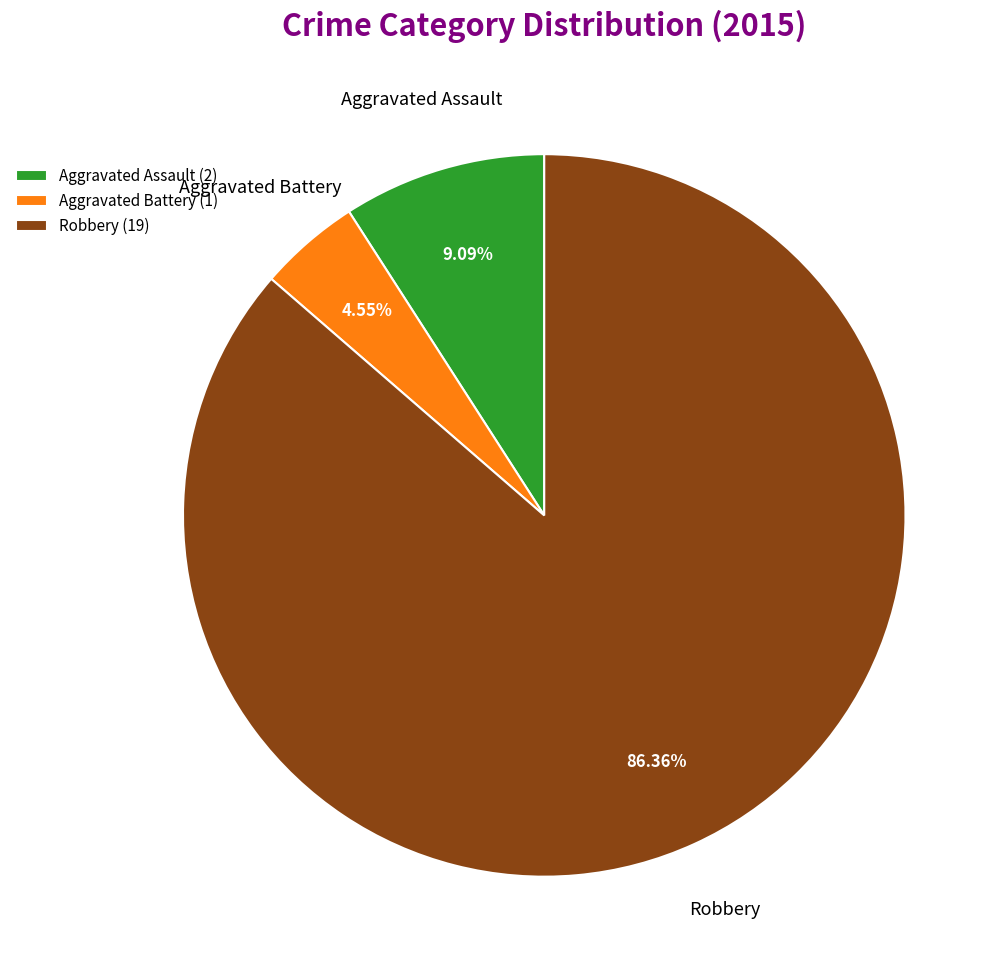

Count the number of slices in the pie.

3